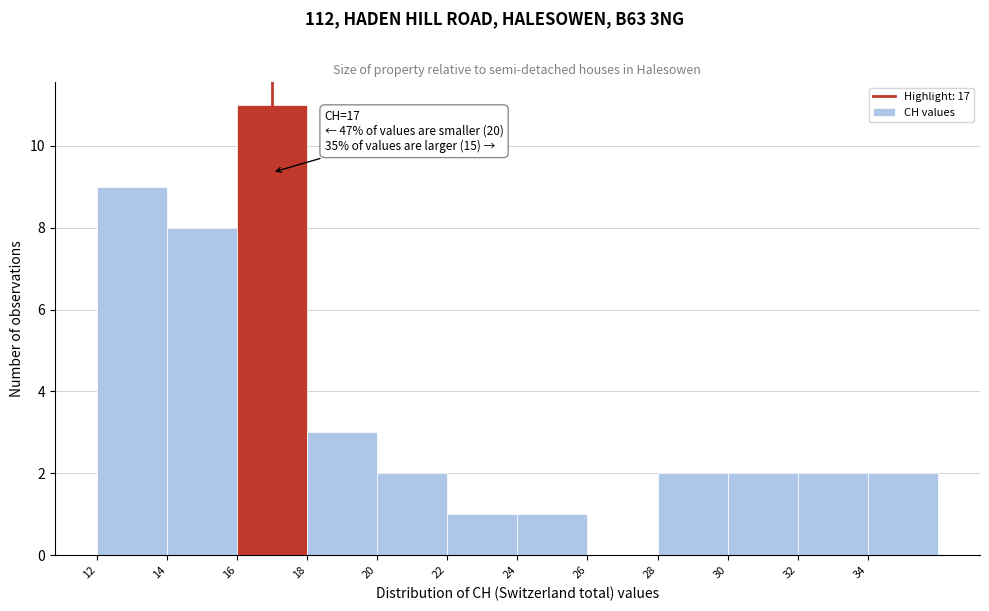

Over which range of the x-axis is the bar tallest?

16 to 18